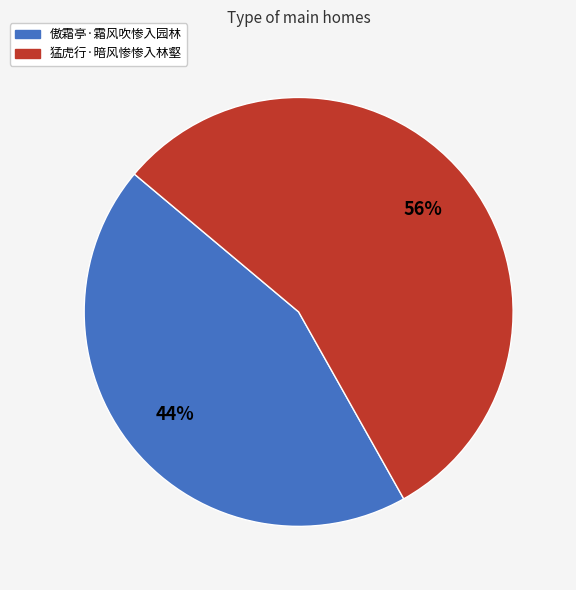

What percentage is the 傲霜亭·霜风吹惨入园林 slice, to the nearest percent?

44%